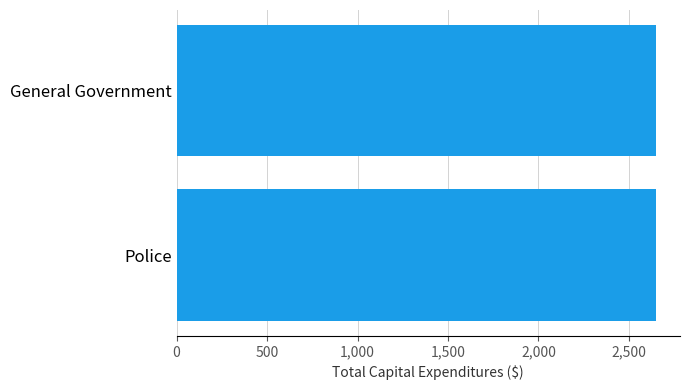

What value does the data have at Police?

2649